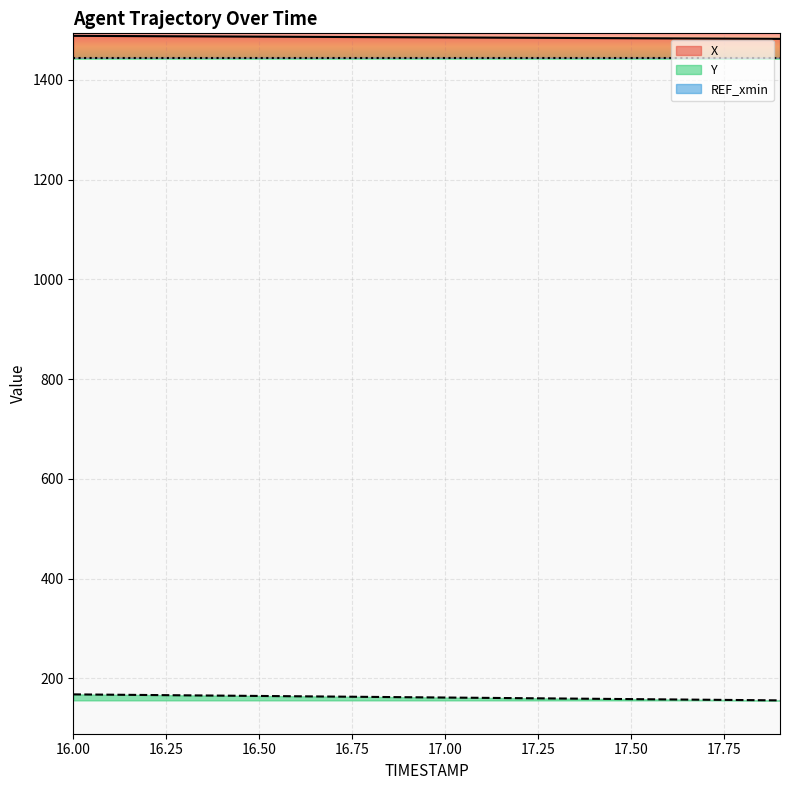

Between 16.1 and 17.2, which series saw the biggest shift?

Y